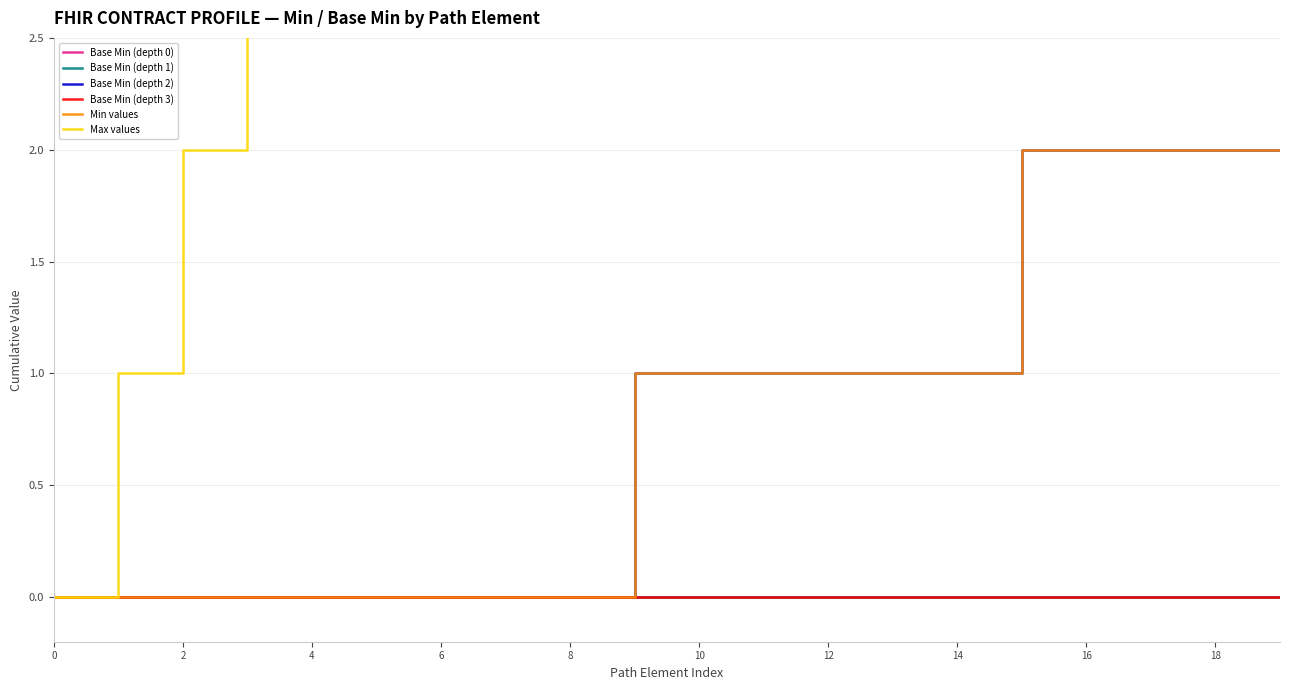

Which series has the widest spread of values?

Max values